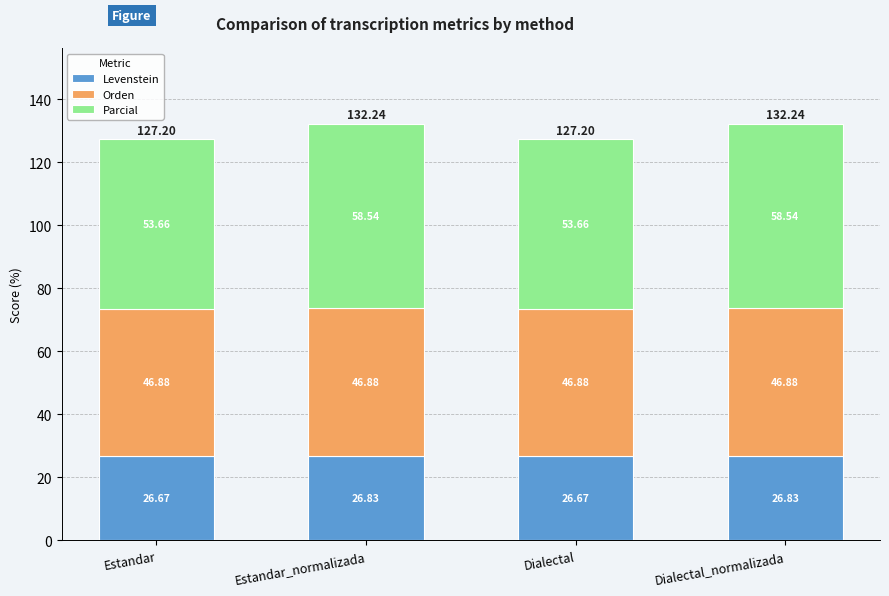

What is the total value across all series at Dialectal?

127.2